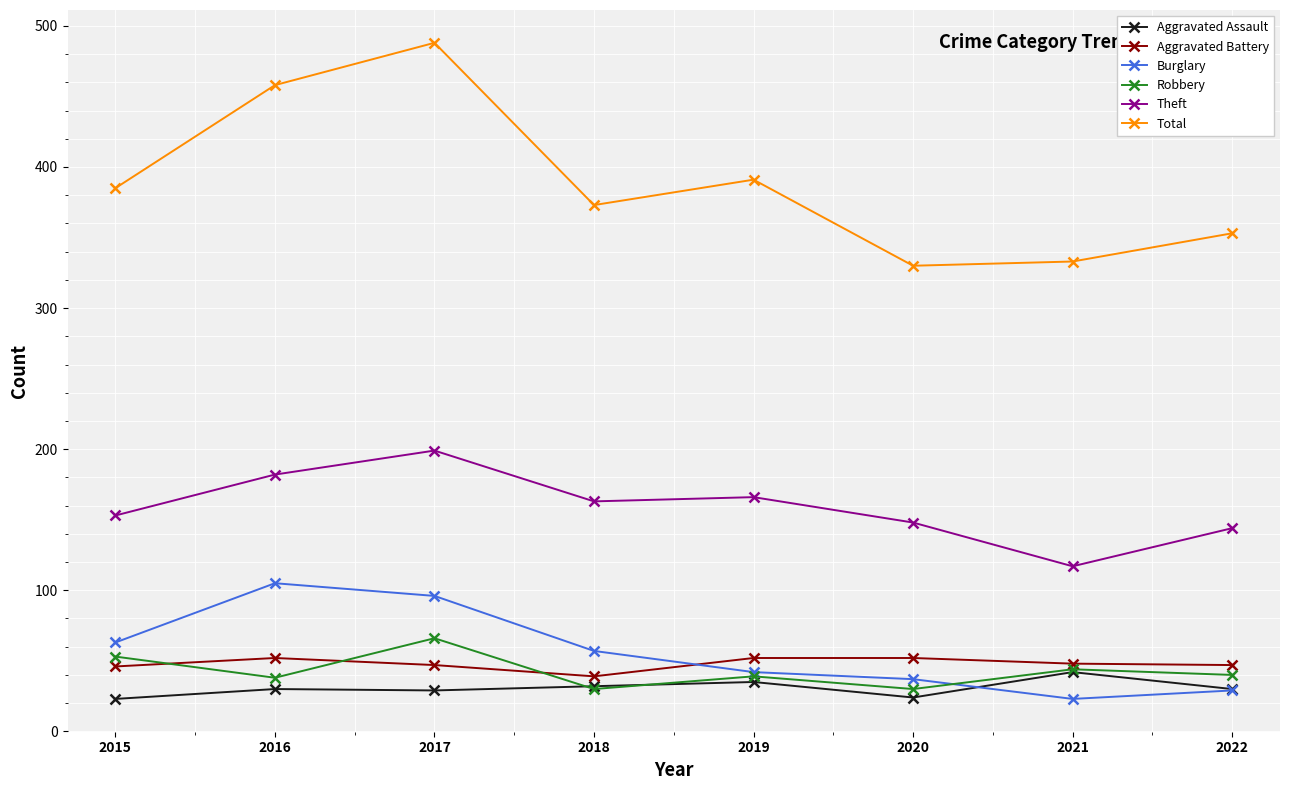

At which category does Robbery reach its first local peak?

2017